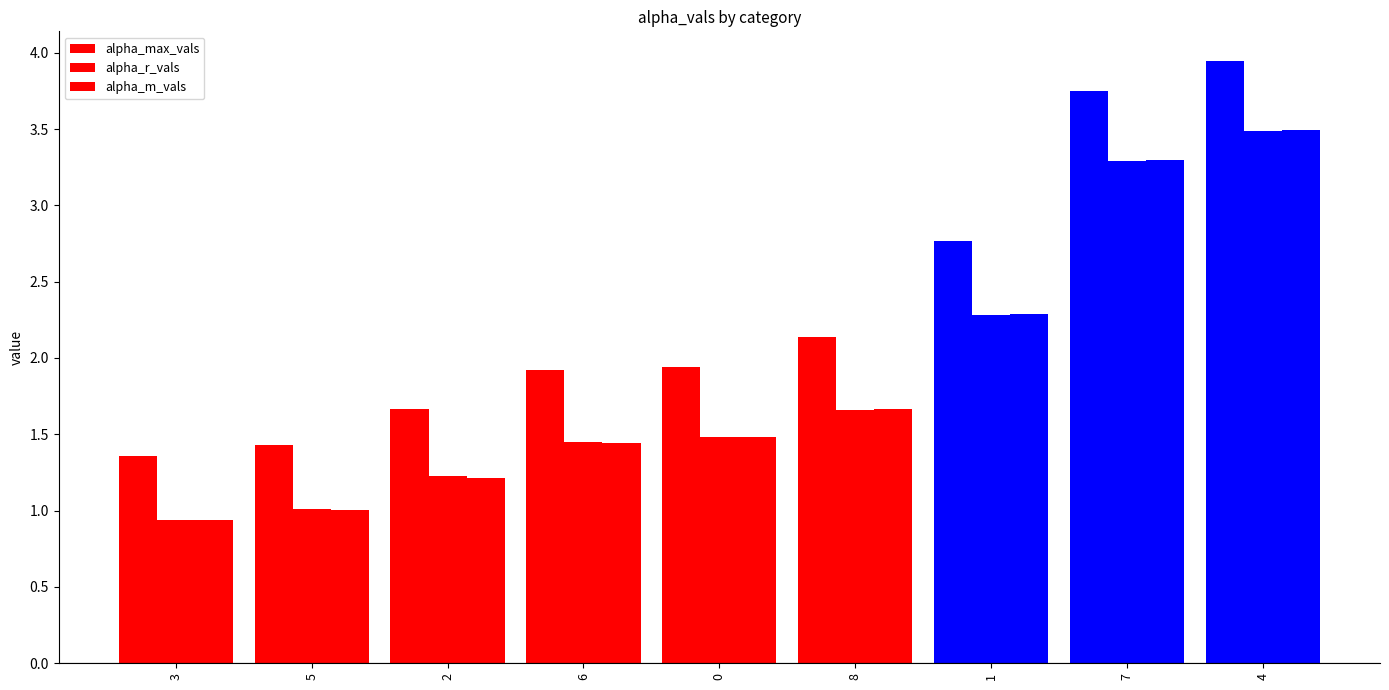

How many data points does each series have?

9